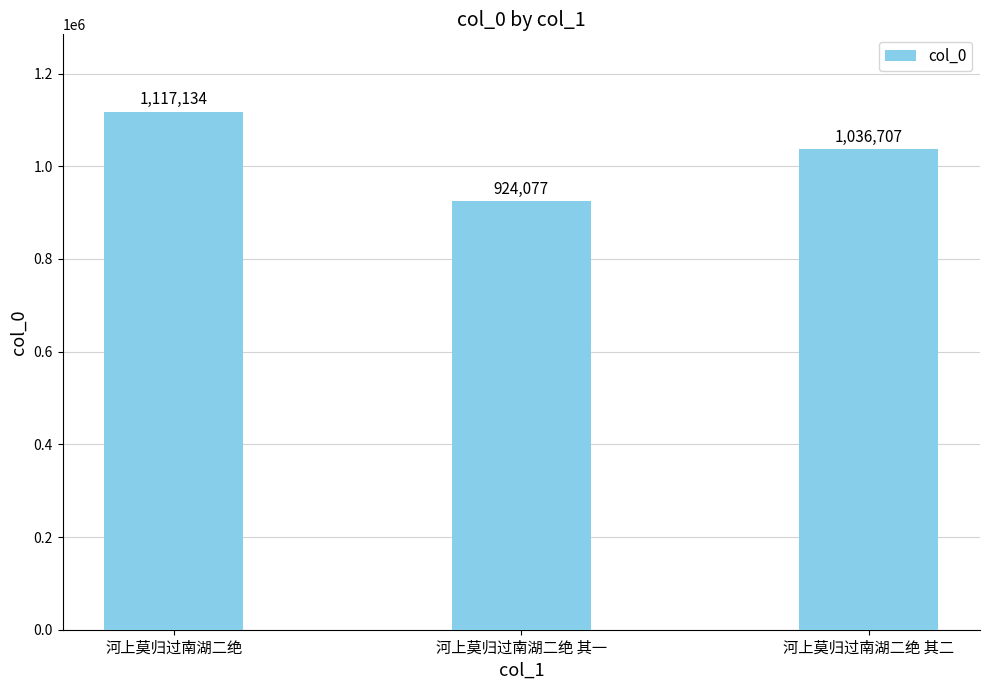

What position from the right is 河上莫归过南湖二绝?

3